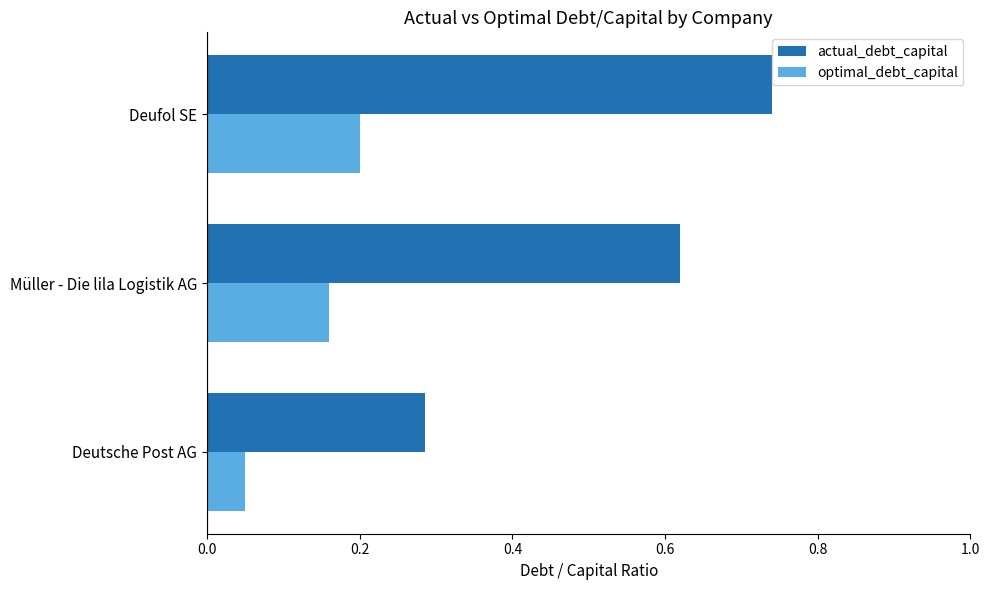

What is the difference between the highest and lowest values at Müller - Die lila Logistik AG?

0.5